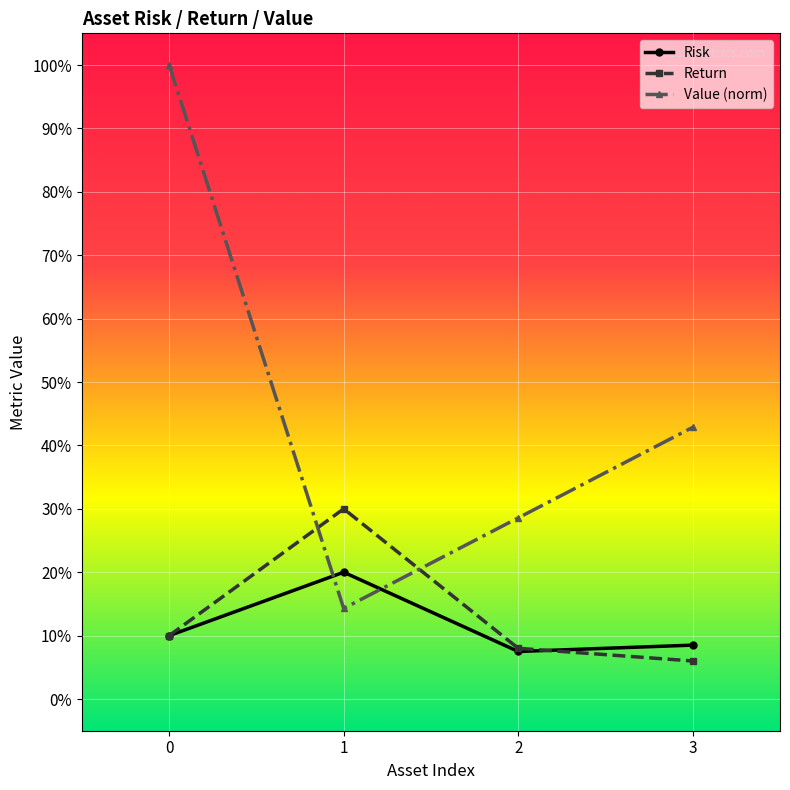

What are all the series names shown in the legend?

Risk, Return, Value (norm)